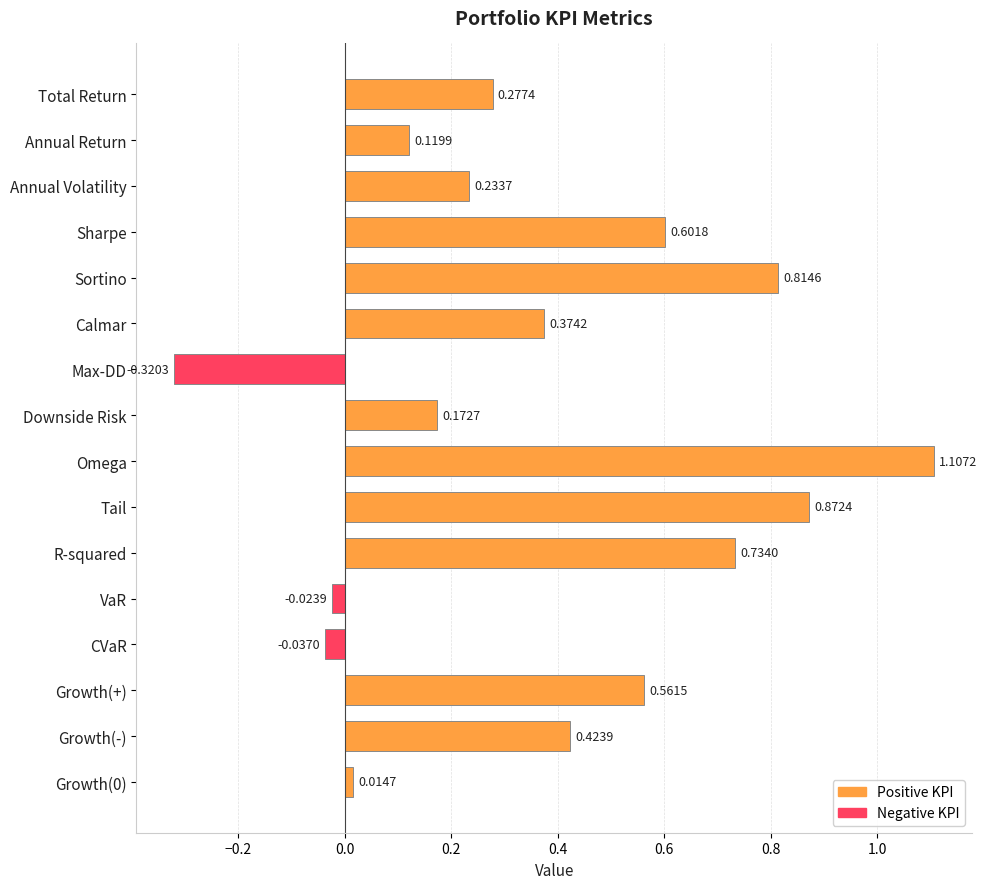

Which label corresponds to the largest value in the chart?

Omega